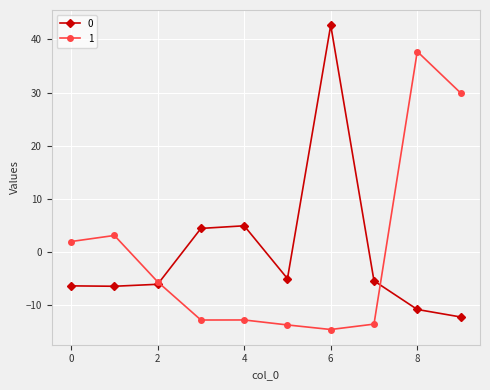

What is the value of the 0 point at the 4th from the left?

4.5